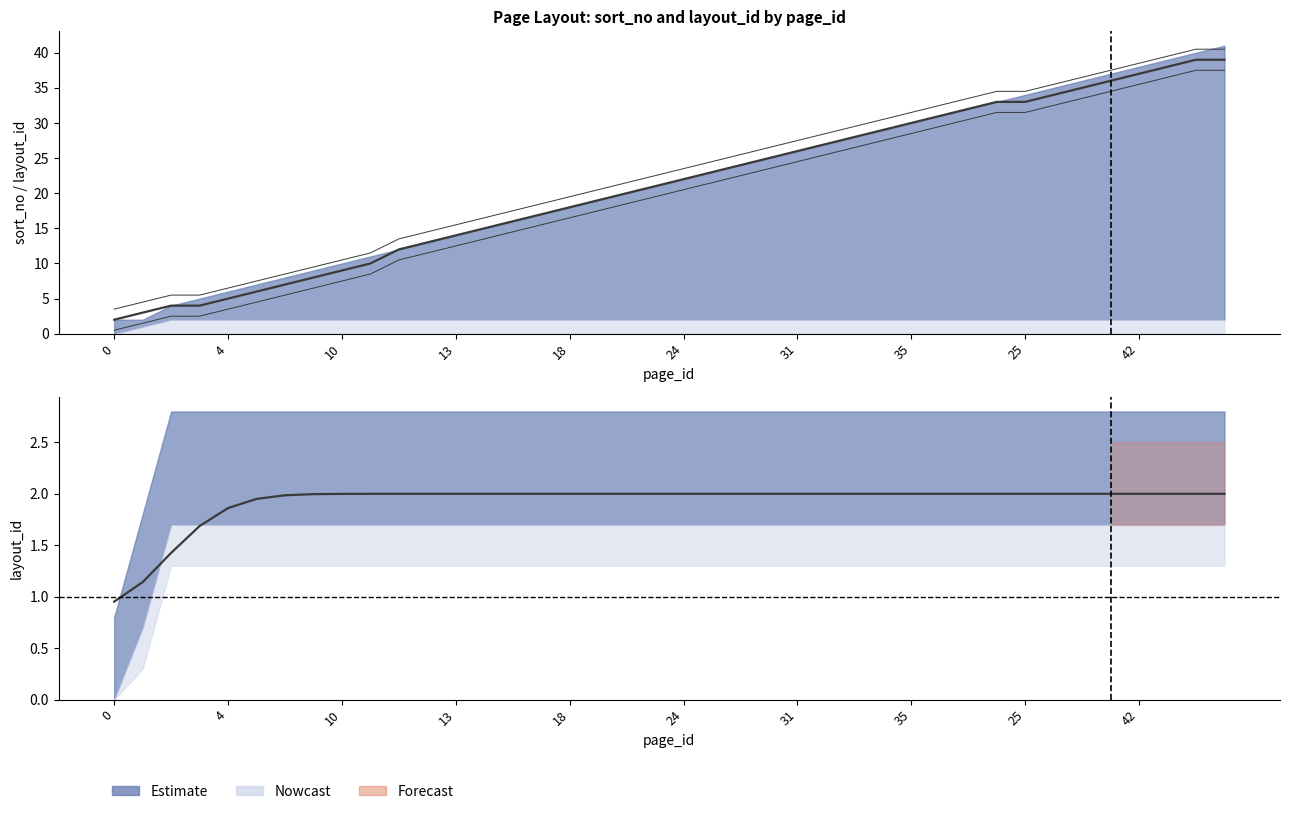

Reading left to right, what are all the values shown in this chart?

0=2	1=3	2=4	3=4	4=5	5=6	6=7	9=8	10=9	11=10	12=12	14=13	13=14	15=15	16=16	17=17	18=18	20=19	21=20	22=21	24=22	28=23	29=24	30=25	31=26	32=27	33=28	34=29	35=30	36=31	37=32	19=33	25=33	23=34	7=35	8=36	42=37	38=38	44=39	45=39